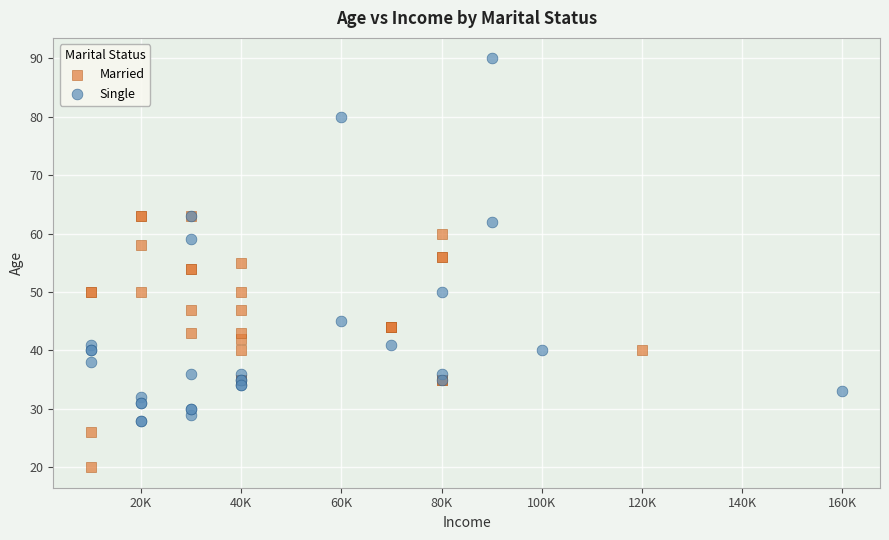

Which series has the widest spread of Y values?

Single